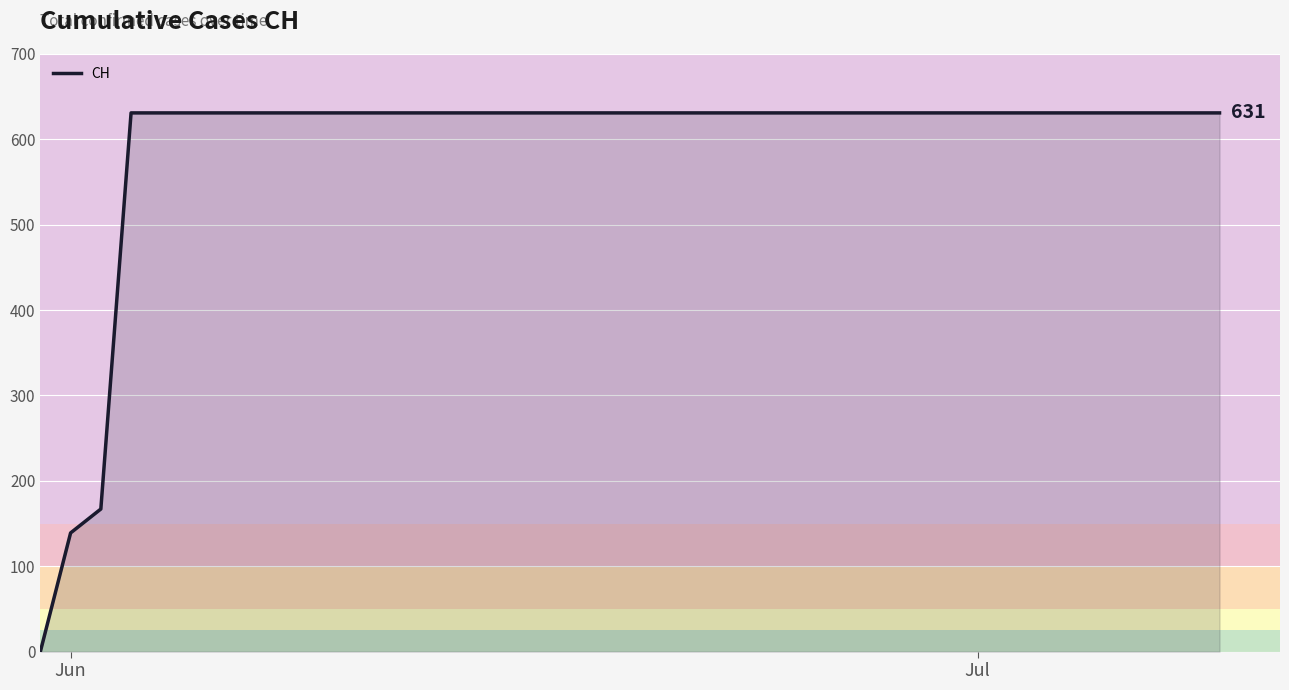

What is the maximum value shown in the chart?

631